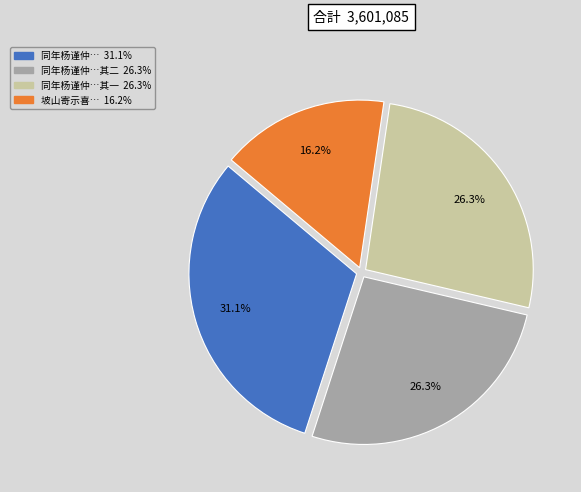

Does any single category account for the majority?

No